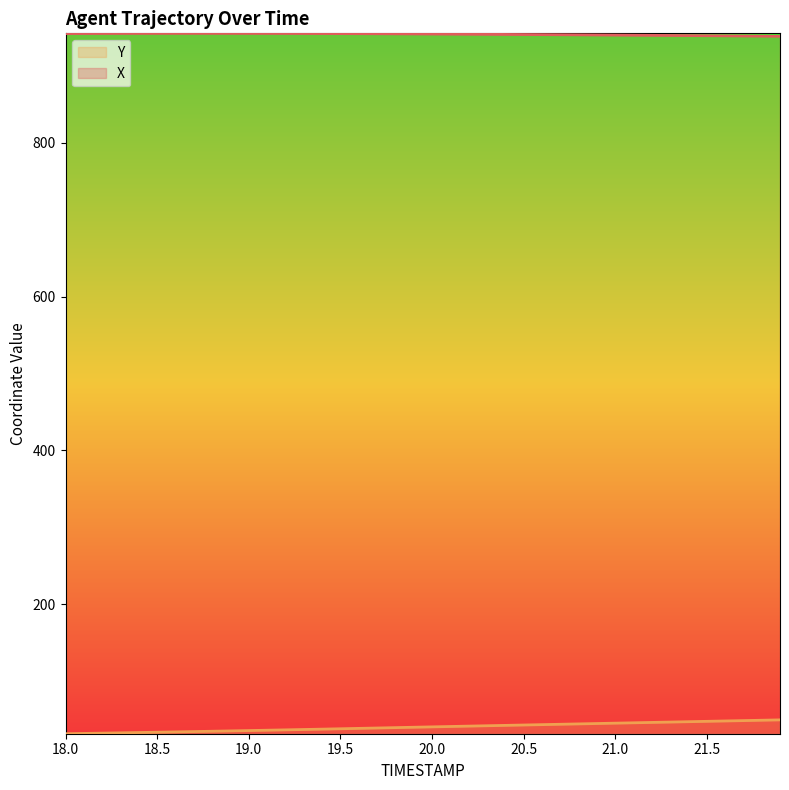

Count the number of data series in this chart.

2